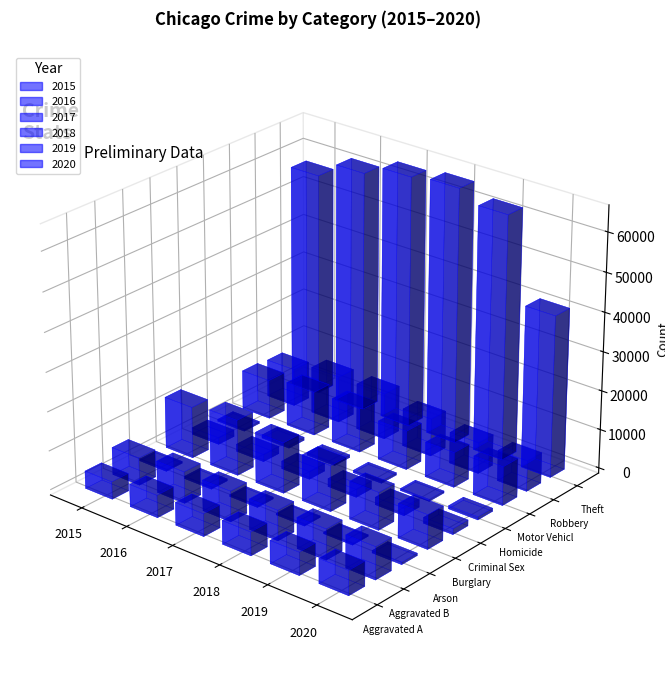

What is the minimum value for 2015?

448